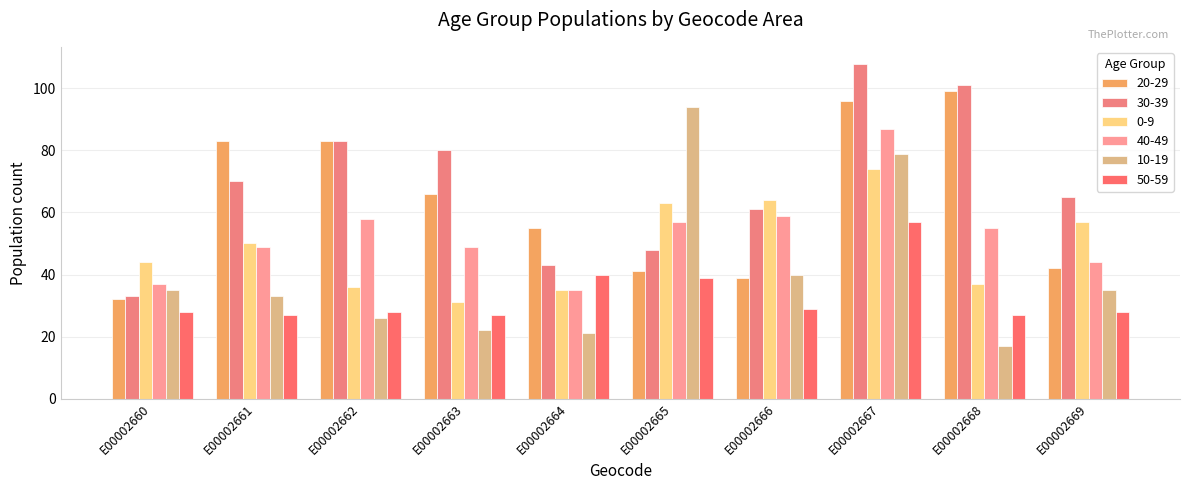

Count the number of categories in the chart.

10